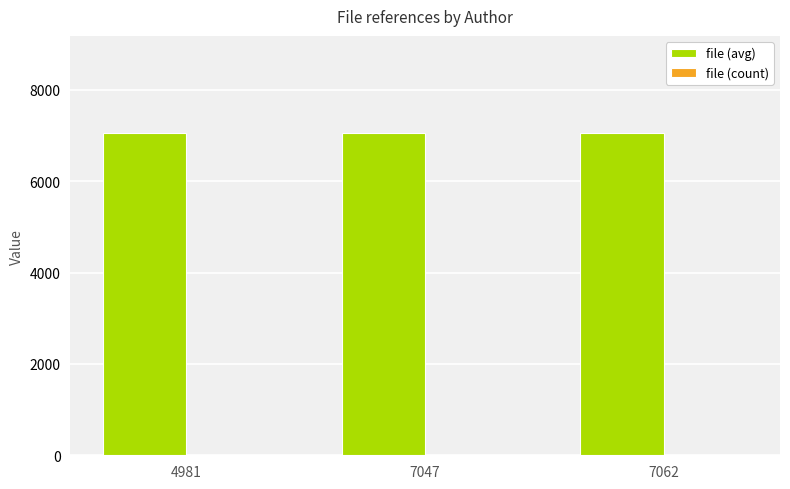

Which series has the largest total across all categories?

file (avg)